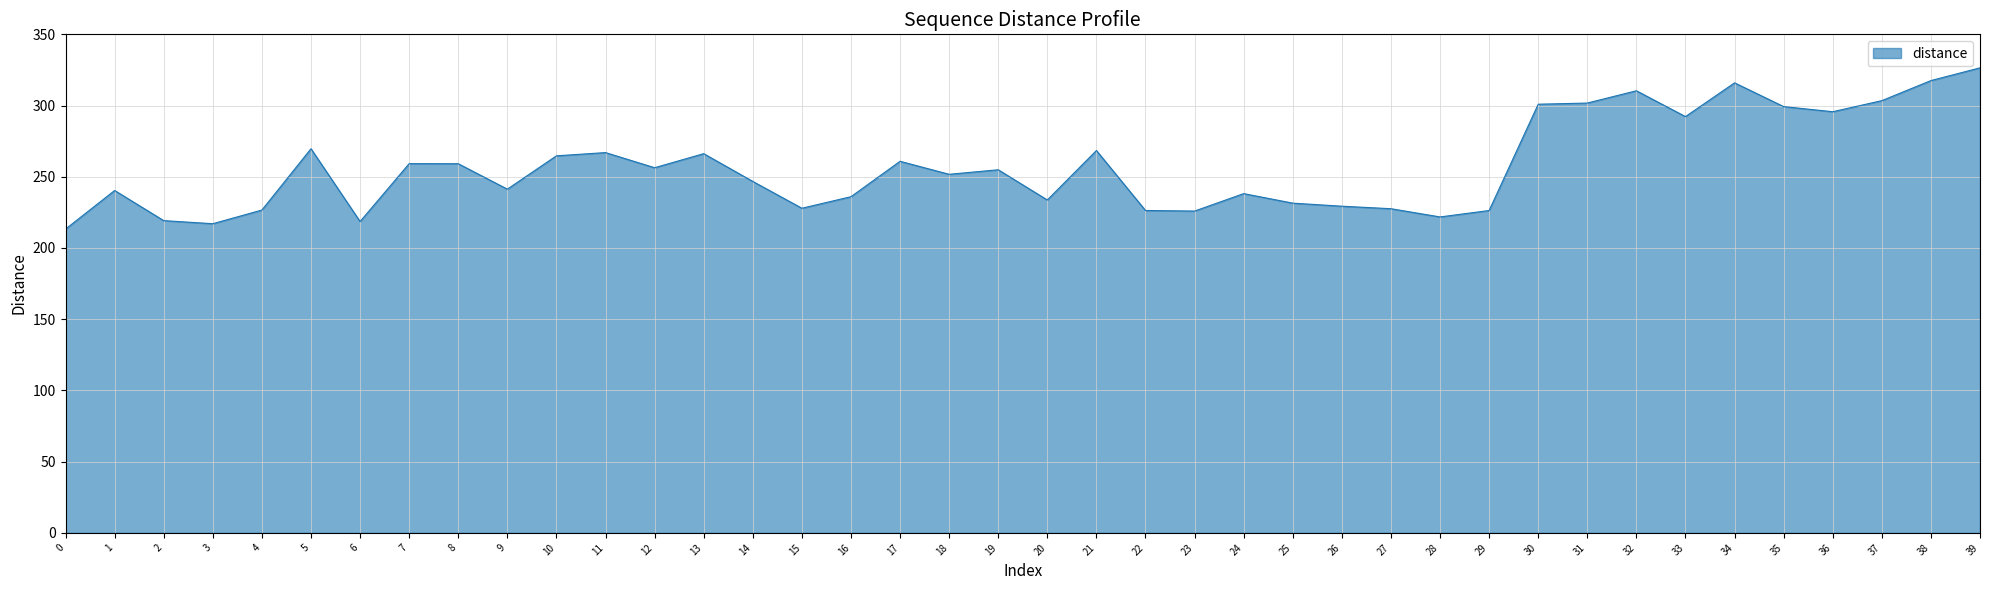

Which has a higher value, 0 or 21?

21